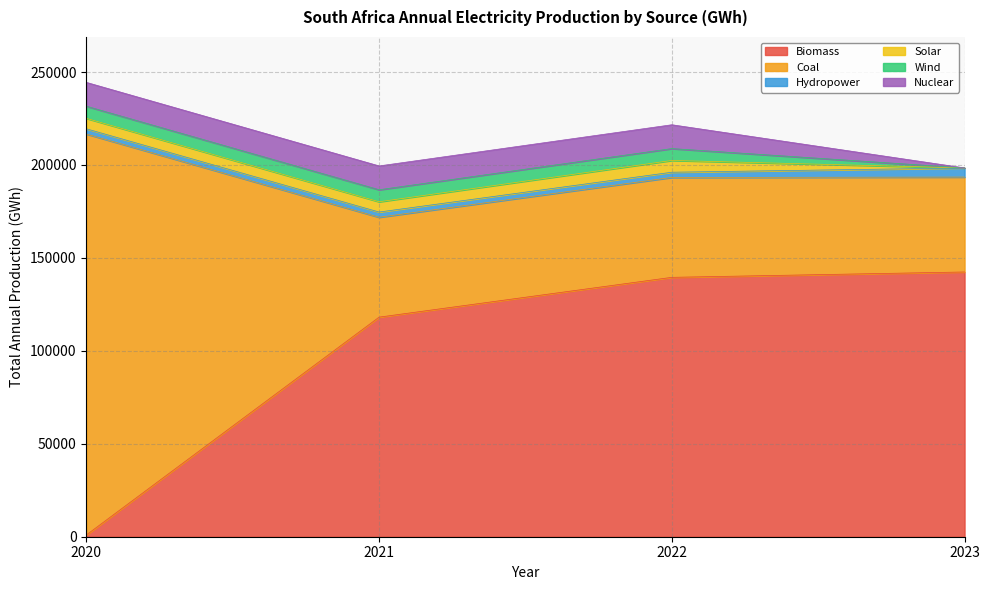

True or false: Coal has a value of 51053.6 at 2023.

True